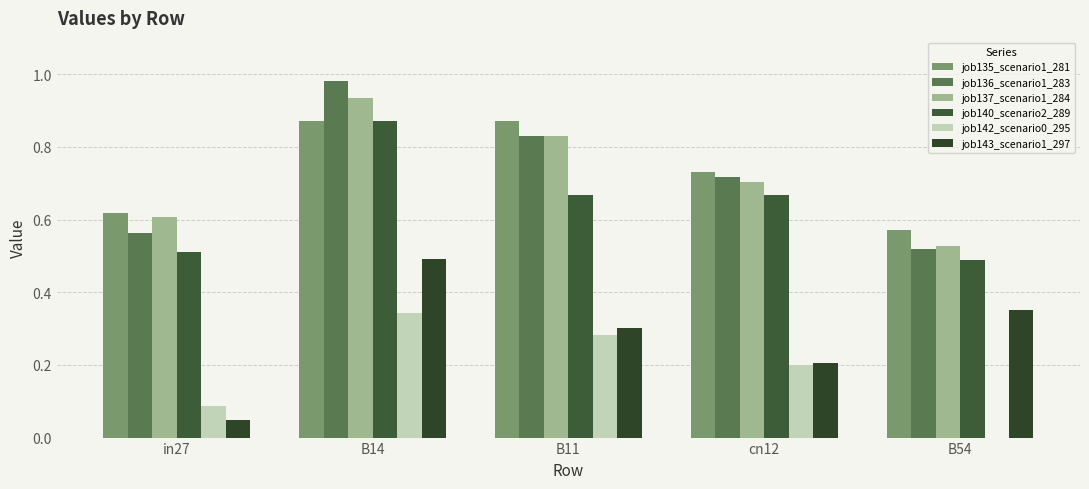

How many job142_scenario0_295 values are between 0 and 1?

5